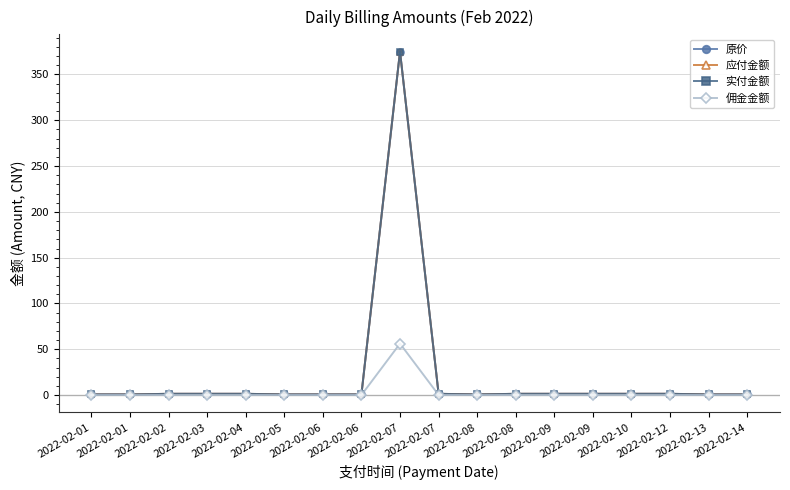

Does the chart have visible grid lines?

Yes